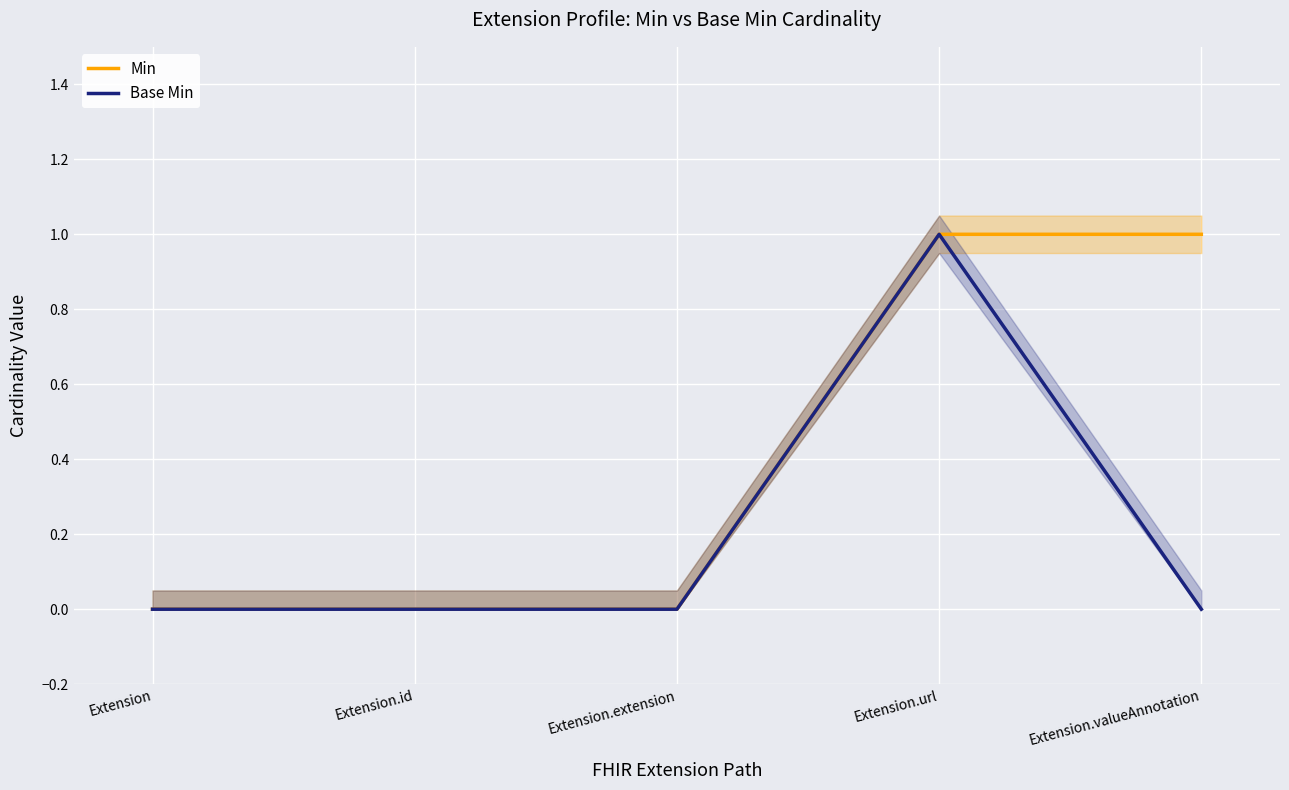

What is the approximate value of Min at Extension.valueAnnotation?

1